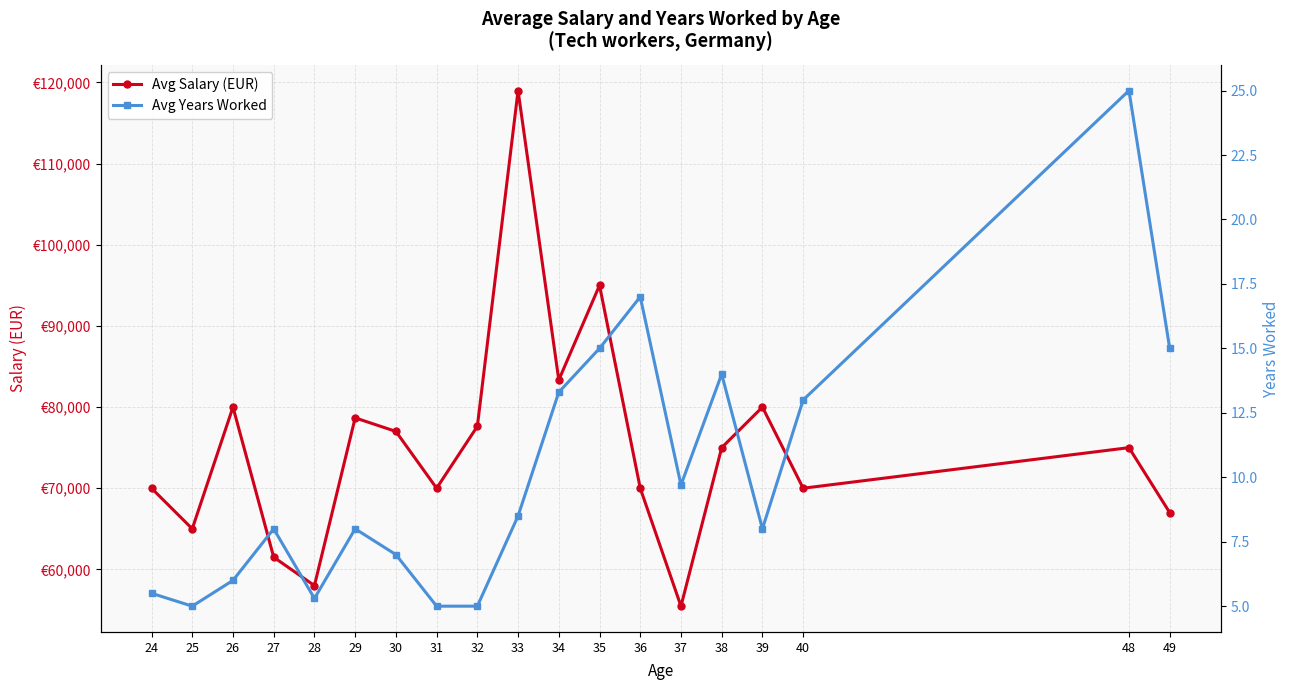

What value does the Avg Years Worked series have at 40?

13.0